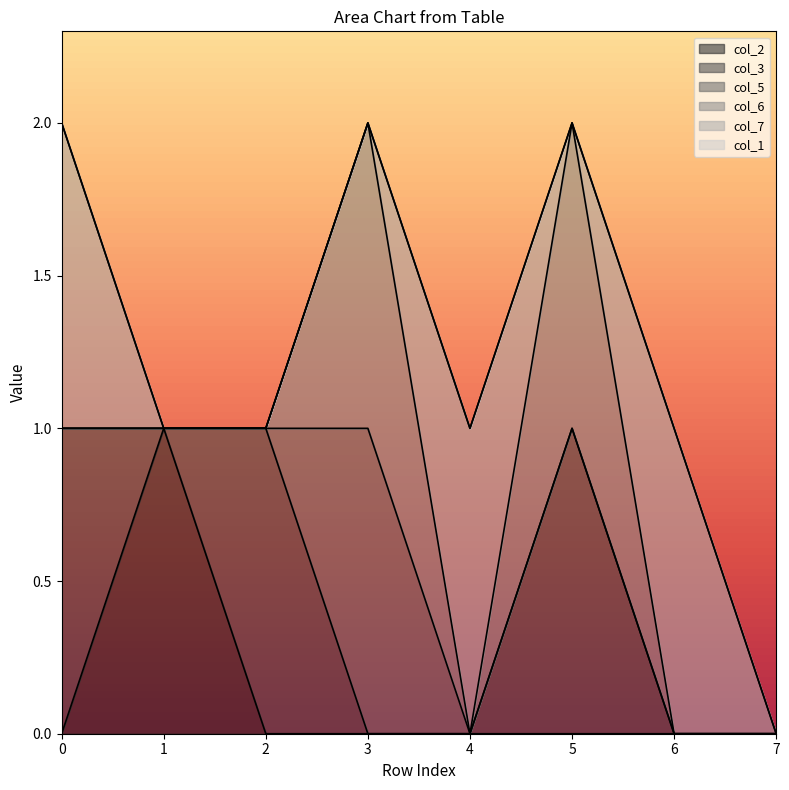

True or false: col_2 has a value of 0 at 4.

True